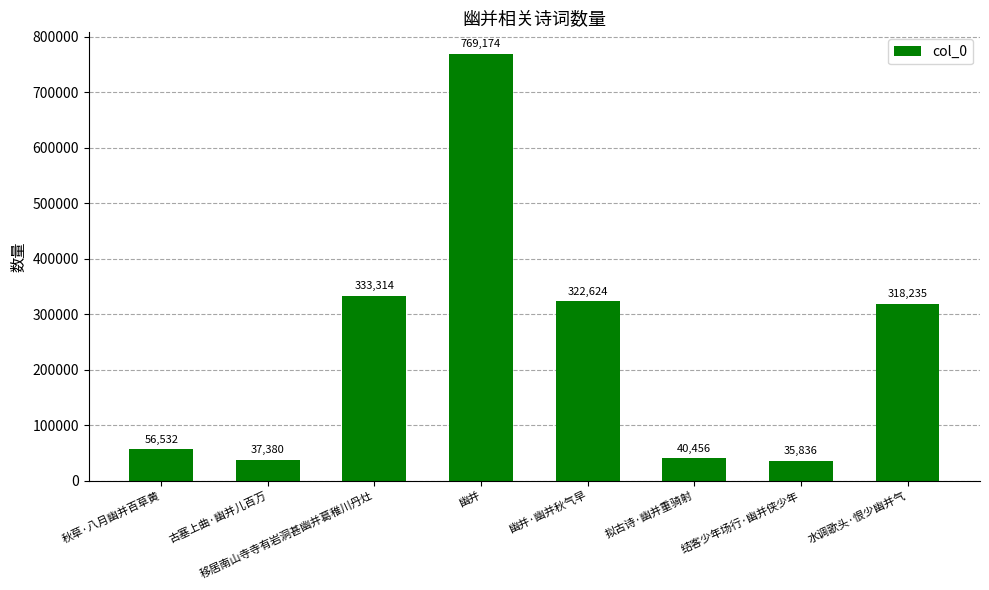

How many values are below 318235?

4